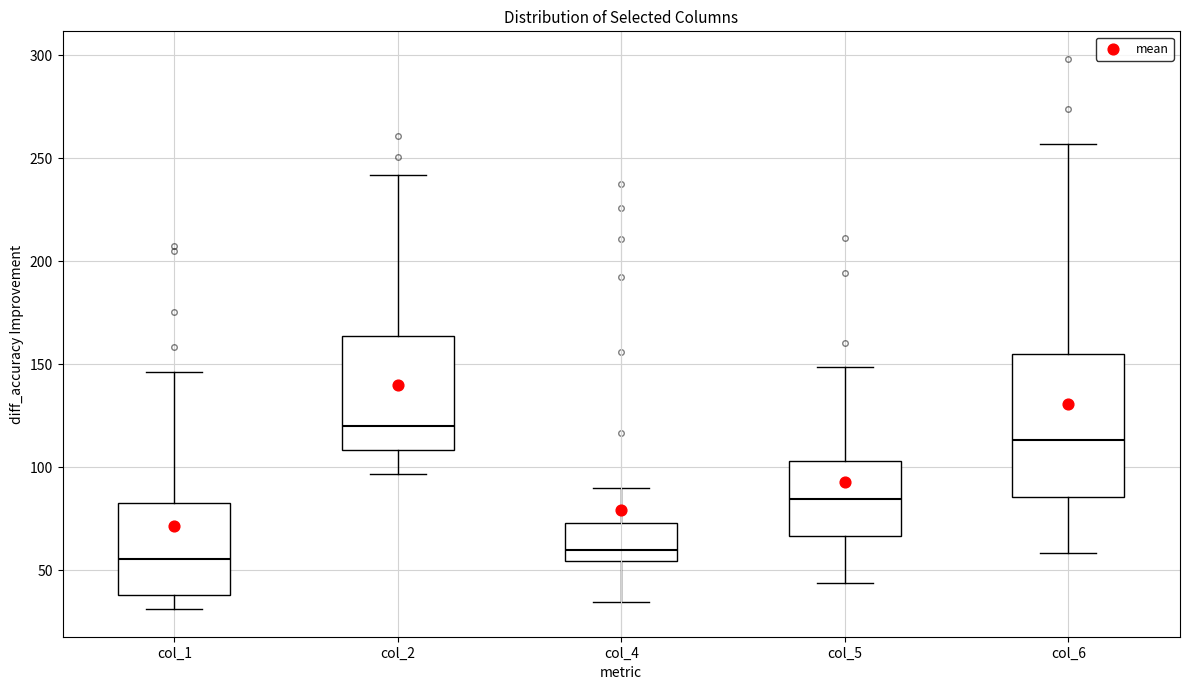

Where does the median line of the box for col_6 sit on the y-axis? The values are not printed on the chart, so give them approximately, as read against the axis.

115